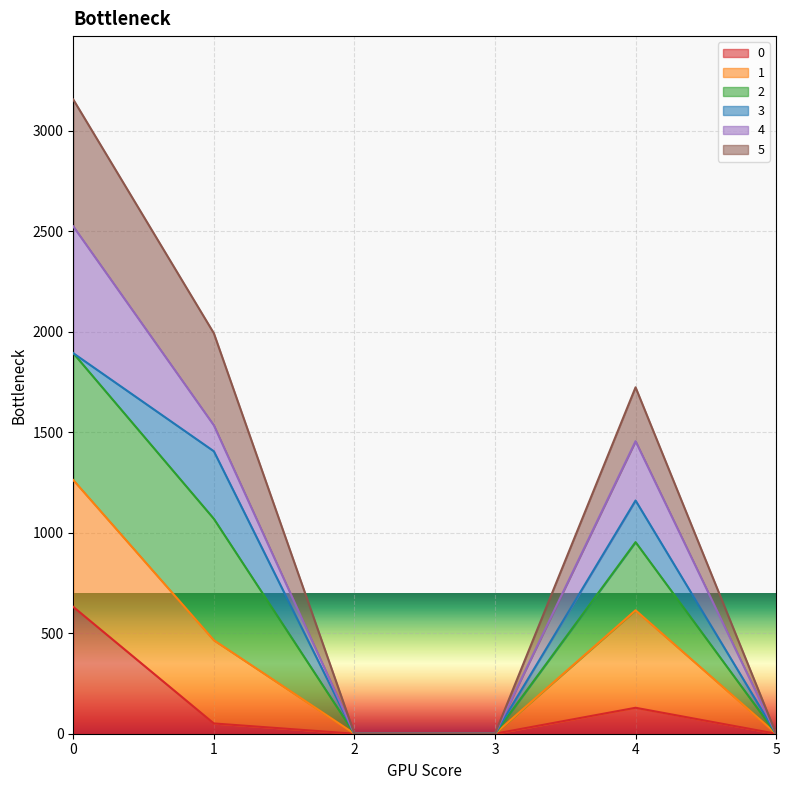

Which series has the largest total across all categories?

5